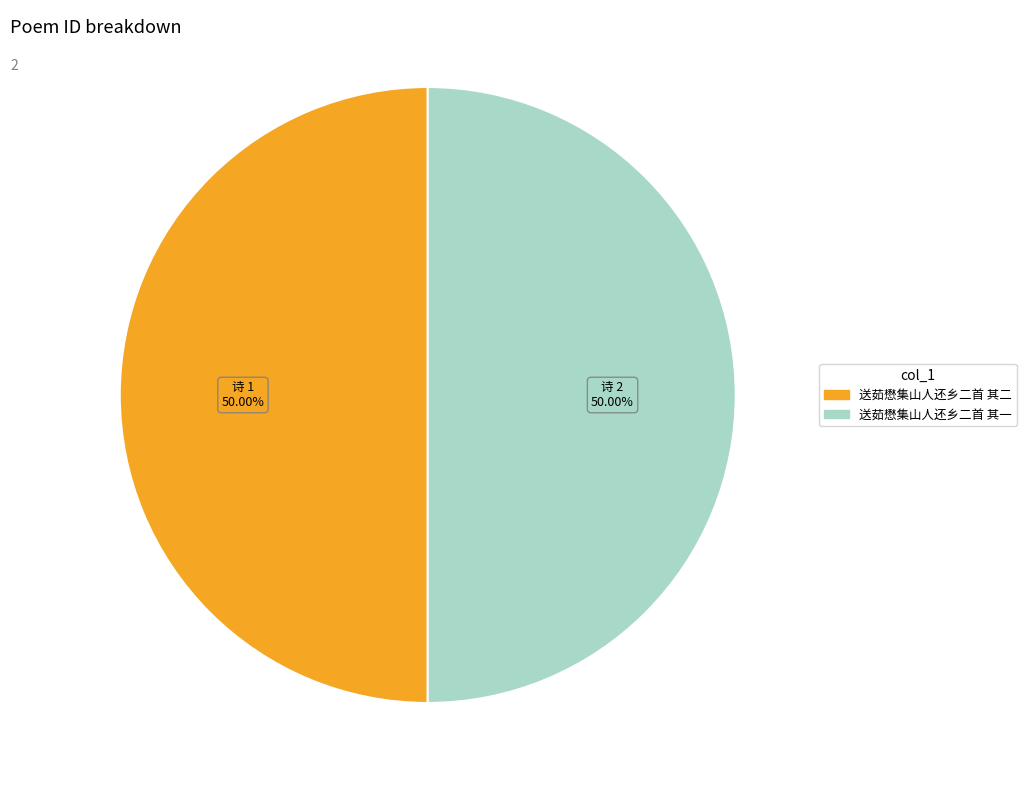

Do 送茹懋集山人还乡二首 其二 and 送茹懋集山人还乡二首 其一 together represent more than half of the pie?

Yes